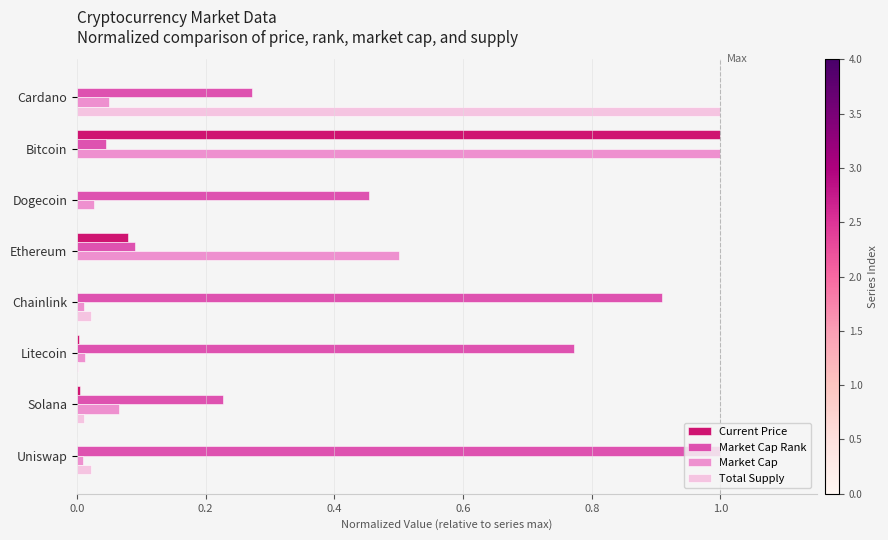

True or false: Market Cap has a value of 1.3 at Bitcoin.

False